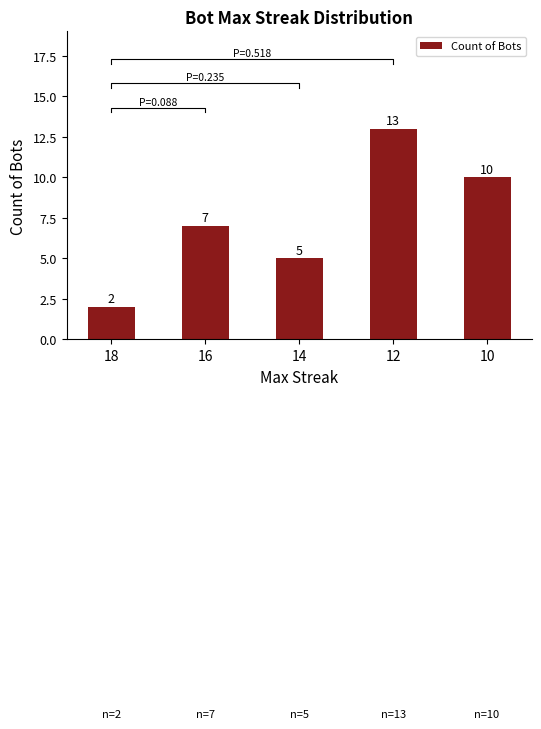

Where does the data first go above 7?

12